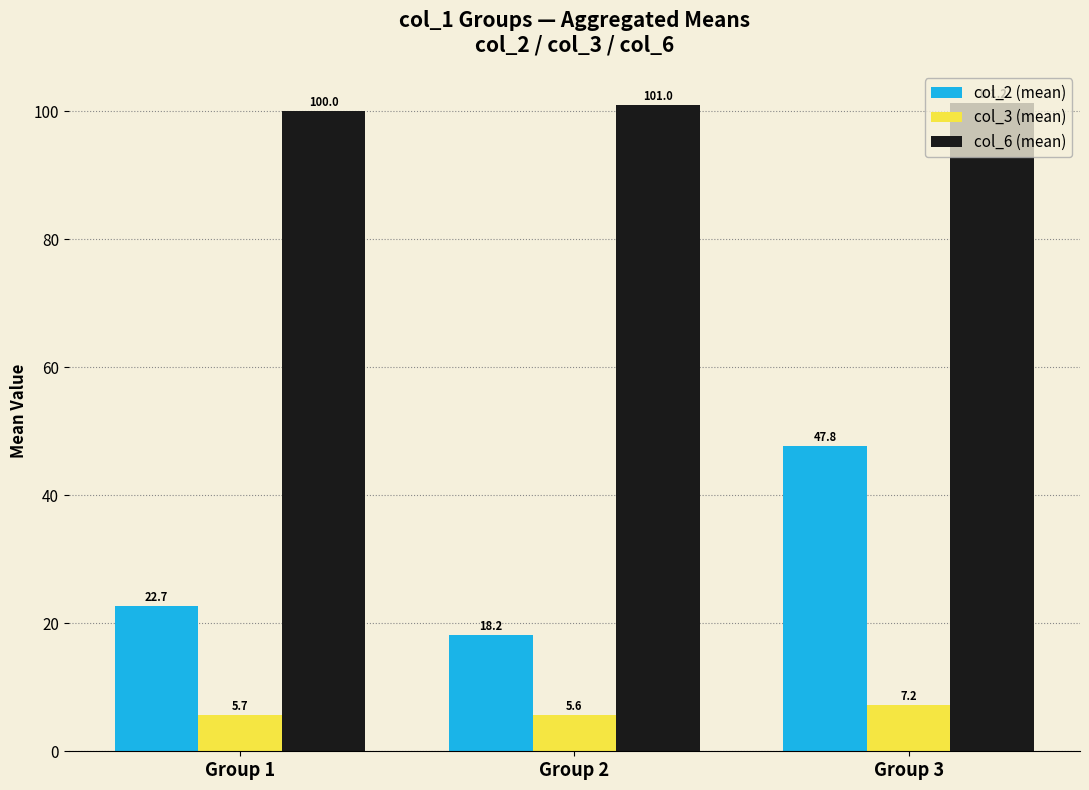

Which series has the largest total across all categories?

col_6 (mean)